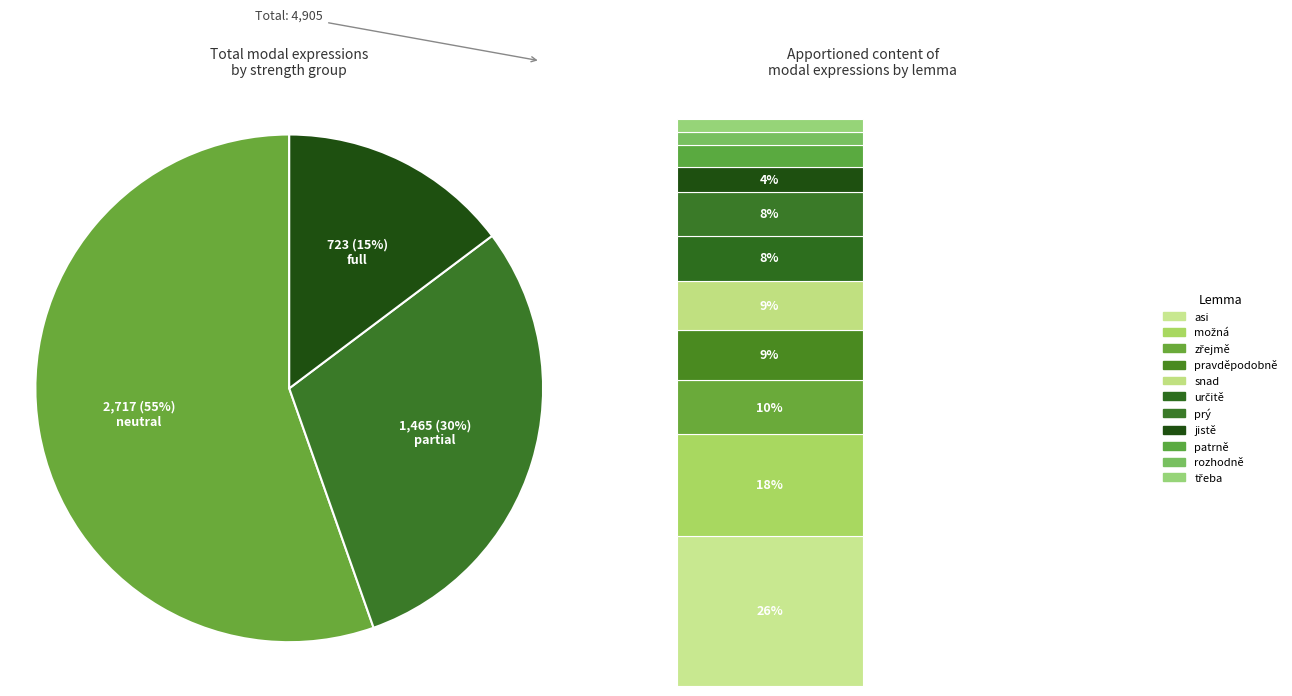

To the nearest percent, what percentage of the pie is pravděpodobně?

9%